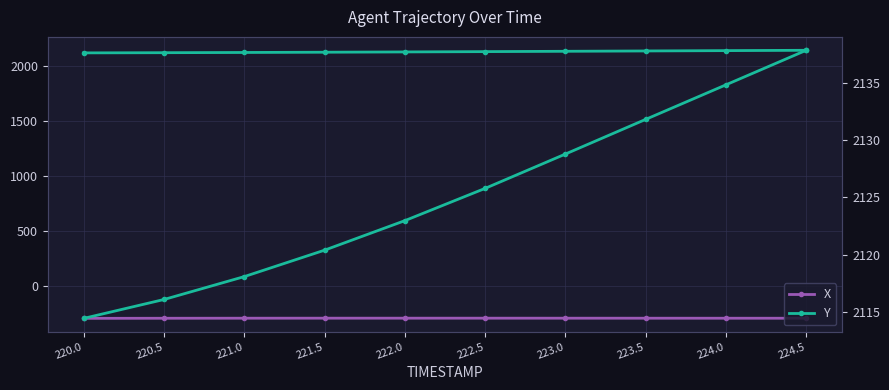

At 223.0, list the series in order from largest to smallest.

Y, Y (right axis), X